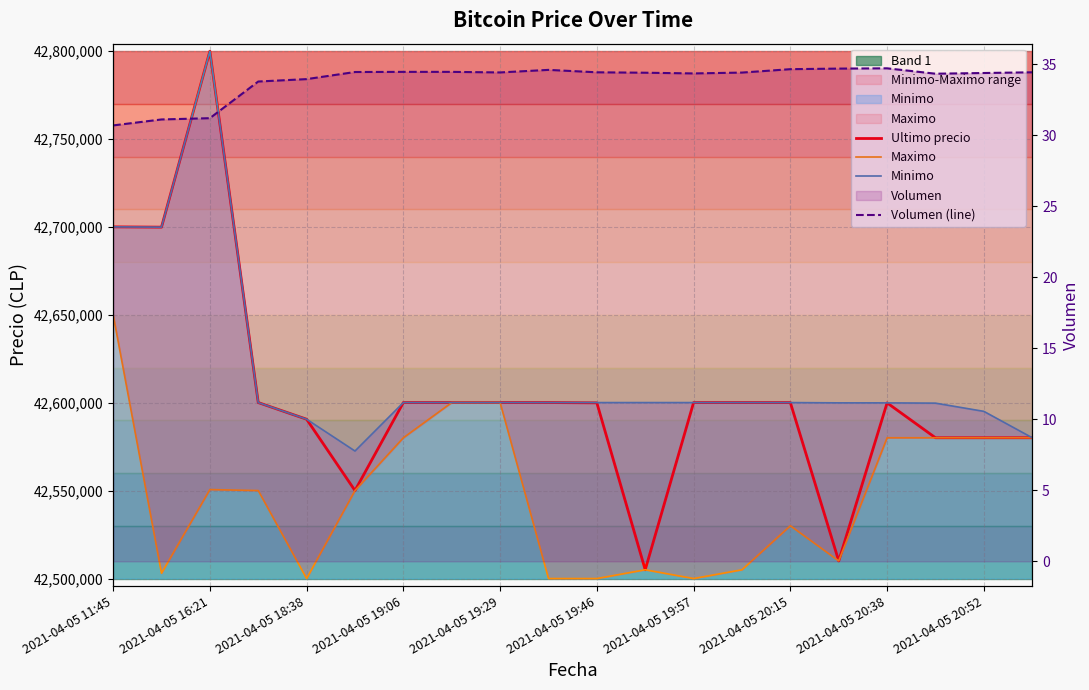

What is the greatest value displayed?

42799603.0